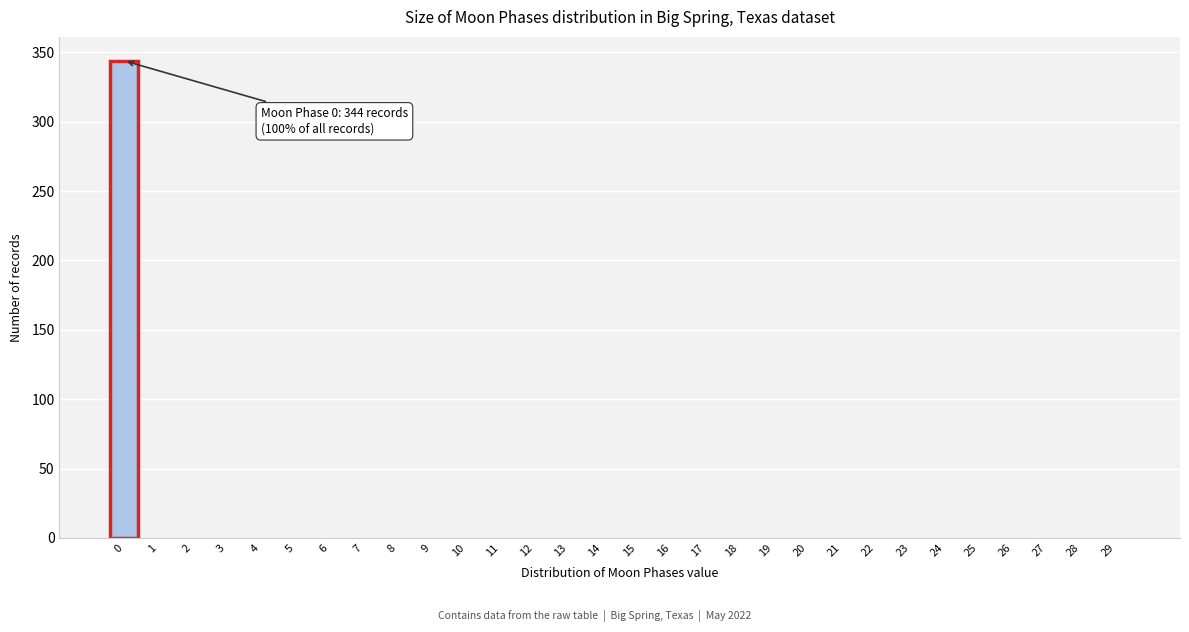

Reading right to left, extract all data points from this chart.

29=0	28=0	27=0	26=0	25=0	24=0	23=0	22=0	21=0	20=0	19=0	18=0	17=0	16=0	15=0	14=0	13=0	12=0	11=0	10=0	9=0	8=0	7=0	6=0	5=0	4=0	3=0	2=0	1=0	0=344